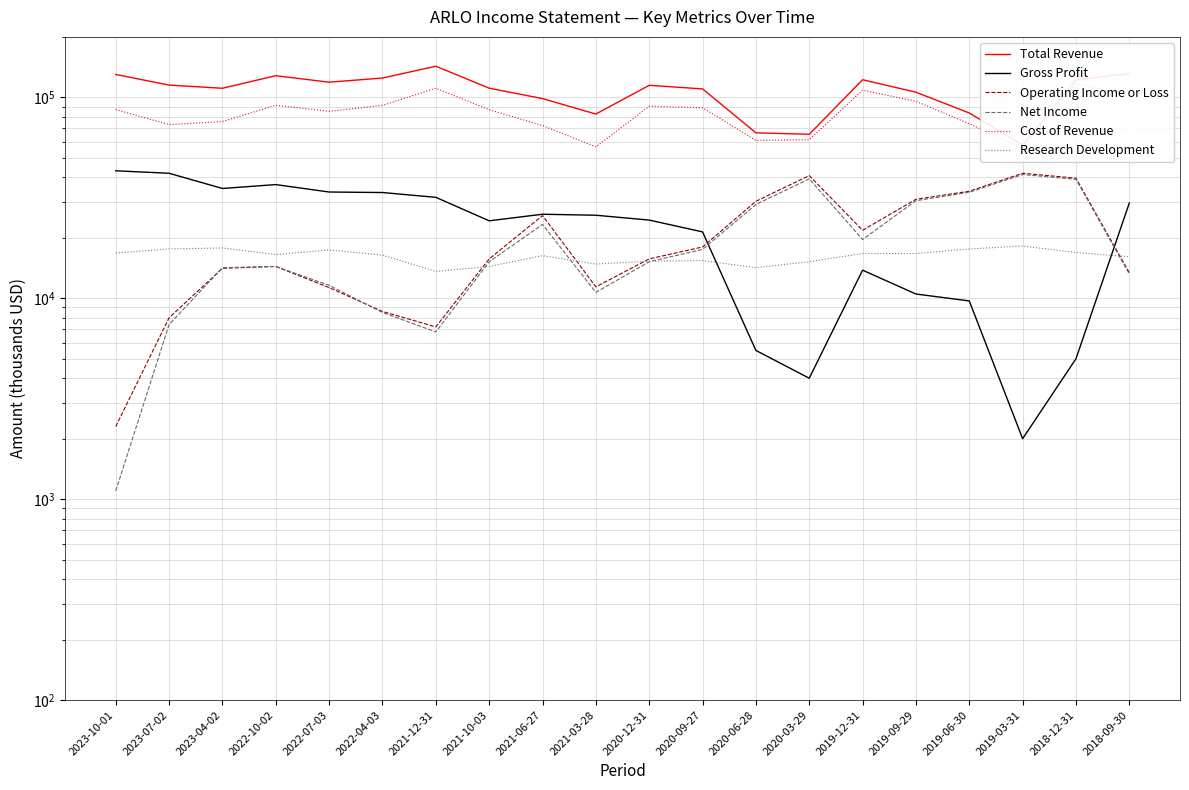

What position from the left is 2022-04-03?

6